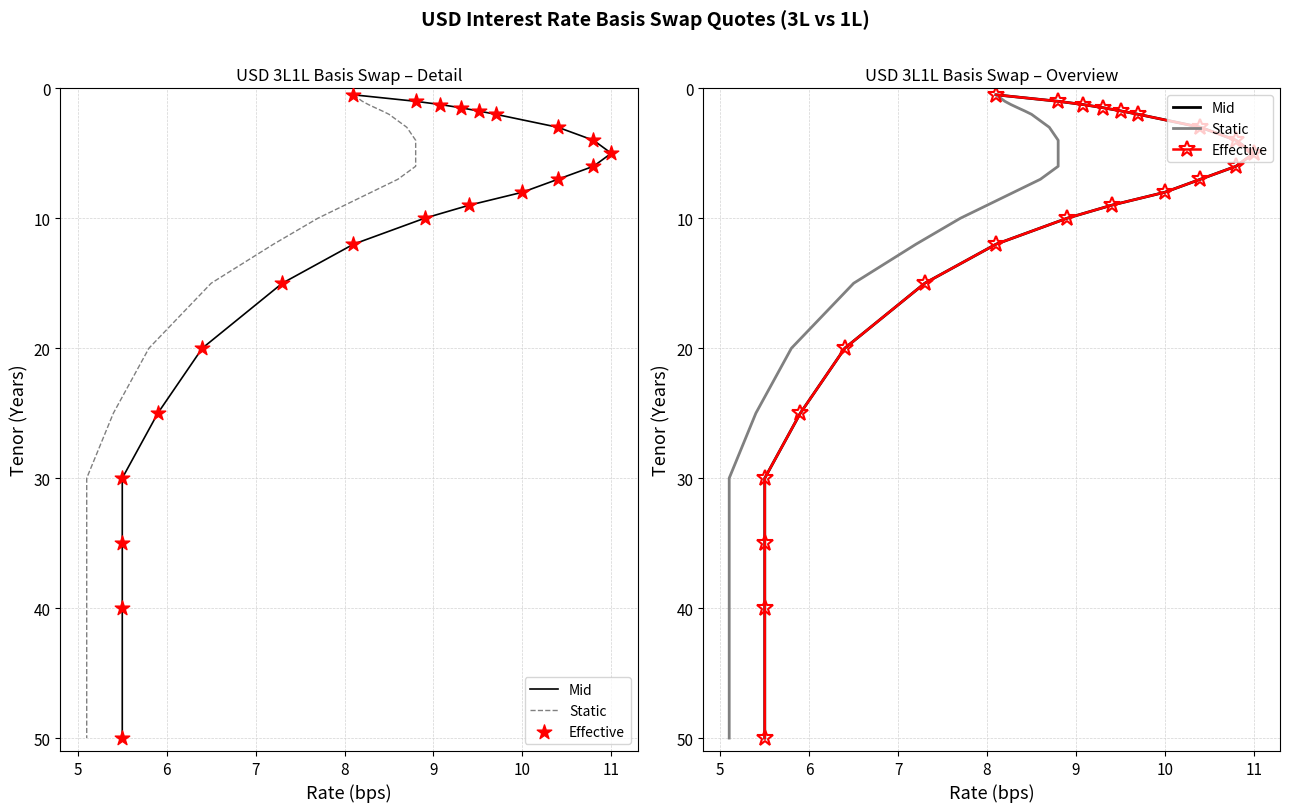

Which series reaches the maximum Y coordinate?

Mid